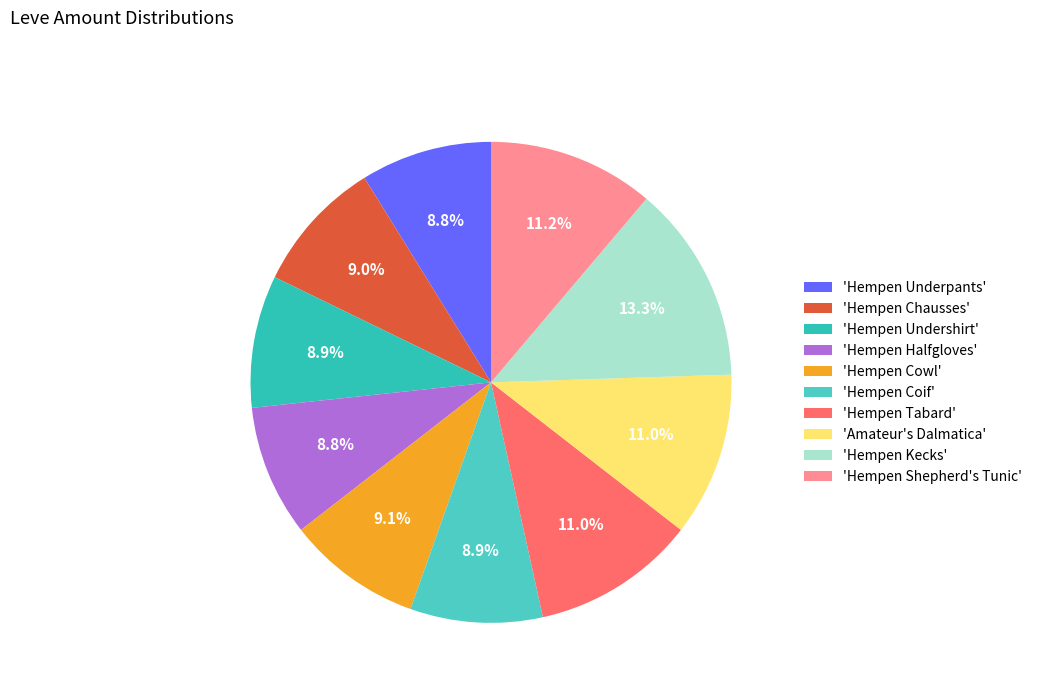

Does any single category account for the majority?

No